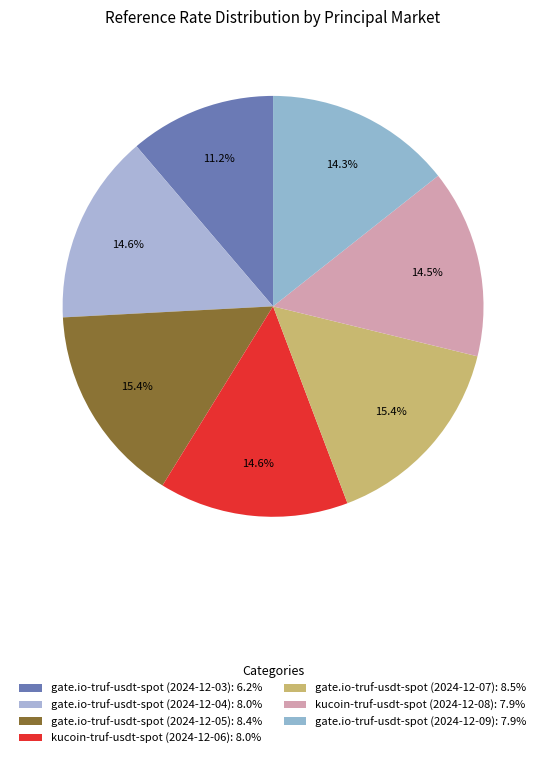

How many slices are in this pie chart?

7